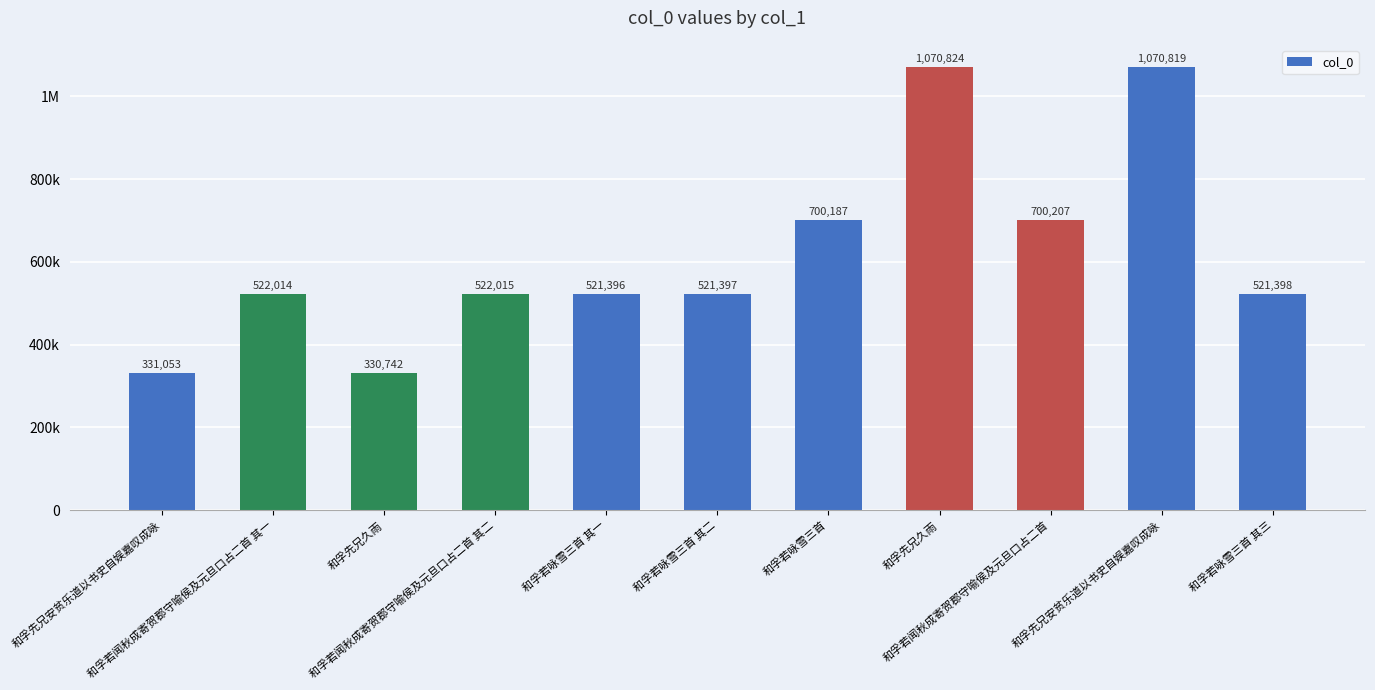

At which label does the data first exceed 522014?

和孚若闻秋成寄贺郡守喻侯及元旦口占二首 其二